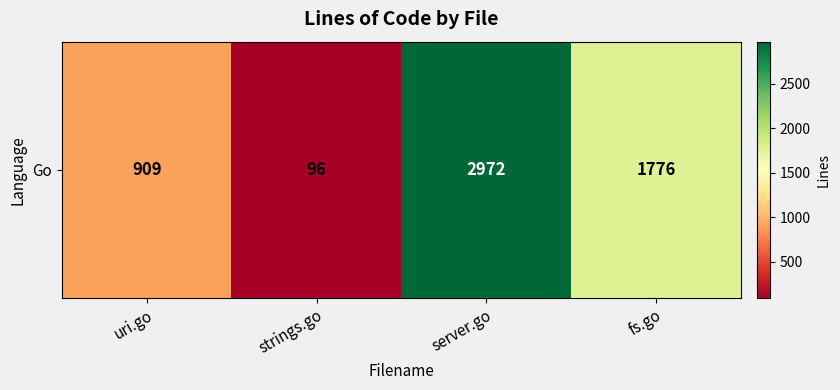

What is the smallest value displayed?

96